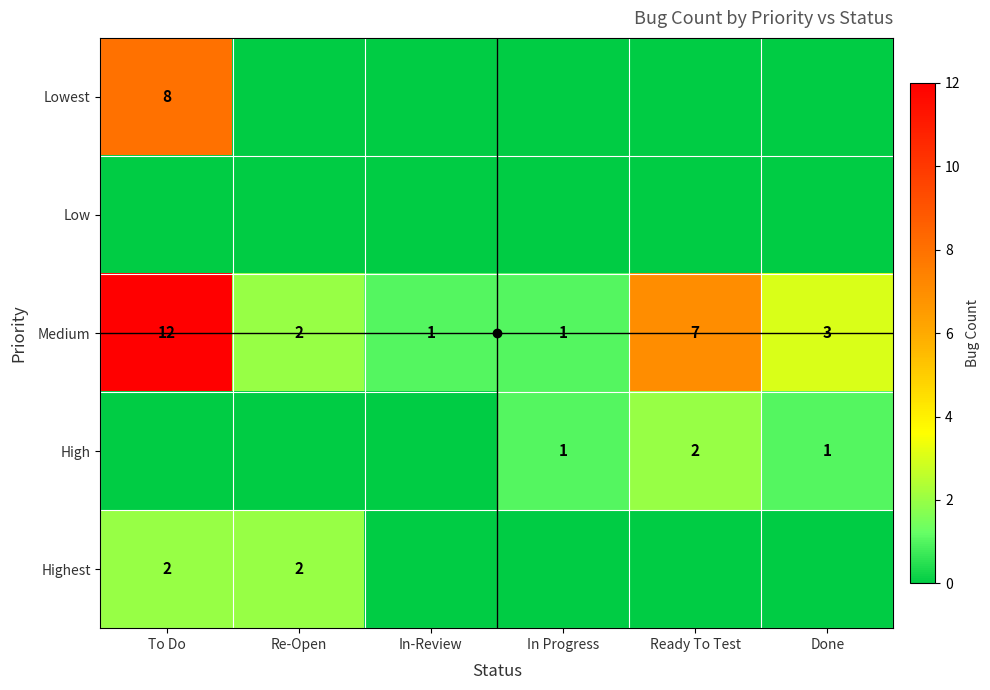

How many categories are shown in the chart?

6